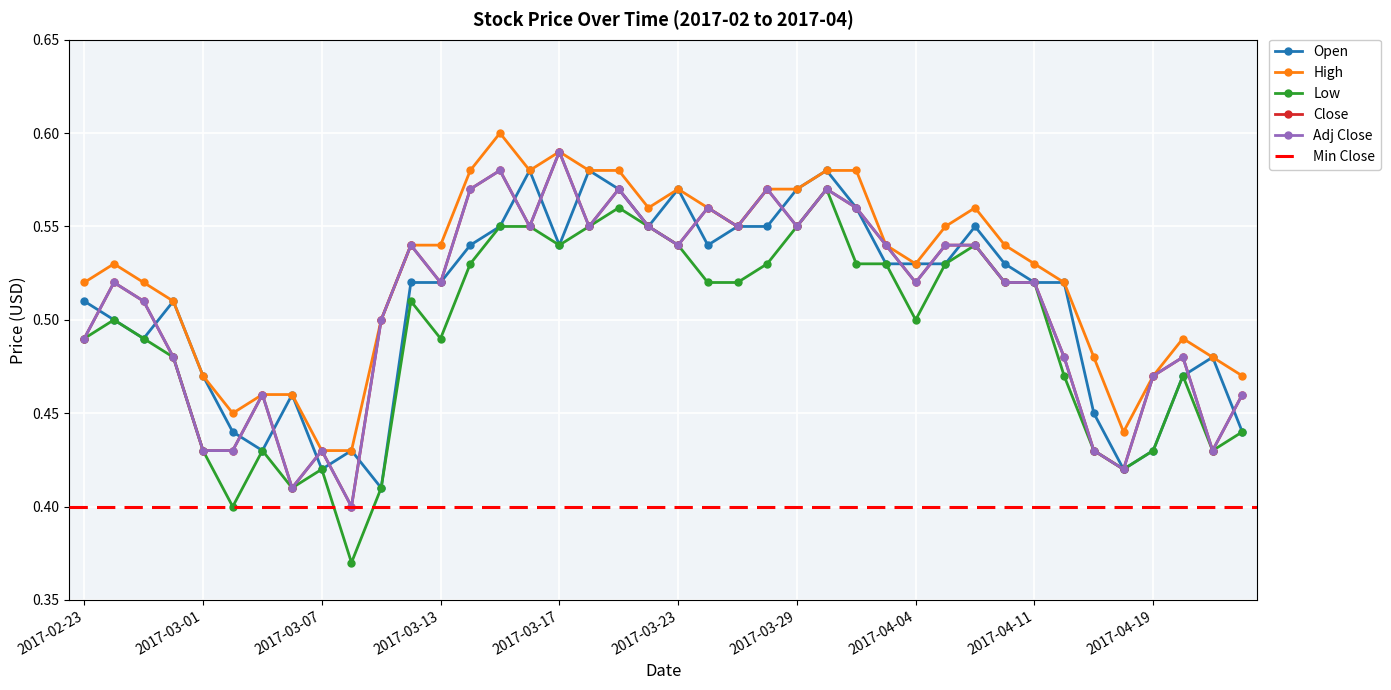

Reading left to right, extract all data points from this chart.

Open: 0.5	0.5	0.5	0.5	0.5	0.4	0.4	0.5	0.4	0.4	0.4	0.5	0.5	0.5	0.6	0.6	0.5	0.6	0.6	0.6	0.6	0.5	0.6	0.6	0.6	0.6	0.6	0.5	0.5	0.5	0.6	0.5	0.5	0.5	0.5	0.4	0.4	0.5	0.5	0.4
High: 0.5	0.5	0.5	0.5	0.5	0.5	0.5	0.5	0.4	0.4	0.5	0.5	0.5	0.6	0.6	0.6	0.6	0.6	0.6	0.6	0.6	0.6	0.6	0.6	0.6	0.6	0.6	0.5	0.5	0.6	0.6	0.5	0.5	0.5	0.5	0.4	0.5	0.5	0.5	0.5
Low: 0.5	0.5	0.5	0.5	0.4	0.4	0.4	0.4	0.4	0.4	0.4	0.5	0.5	0.5	0.6	0.6	0.5	0.6	0.6	0.6	0.5	0.5	0.5	0.5	0.6	0.6	0.5	0.5	0.5	0.5	0.5	0.5	0.5	0.5	0.4	0.4	0.4	0.5	0.4	0.4
Close: 0.5	0.5	0.5	0.5	0.4	0.4	0.5	0.4	0.4	0.4	0.5	0.5	0.5	0.6	0.6	0.6	0.6	0.6	0.6	0.6	0.5	0.6	0.6	0.6	0.6	0.6	0.6	0.5	0.5	0.5	0.5	0.5	0.5	0.5	0.4	0.4	0.5	0.5	0.4	0.5
Adj Close: 0.5	0.5	0.5	0.5	0.4	0.4	0.5	0.4	0.4	0.4	0.5	0.5	0.5	0.6	0.6	0.6	0.6	0.6	0.6	0.6	0.5	0.6	0.6	0.6	0.6	0.6	0.6	0.5	0.5	0.5	0.5	0.5	0.5	0.5	0.4	0.4	0.5	0.5	0.4	0.5